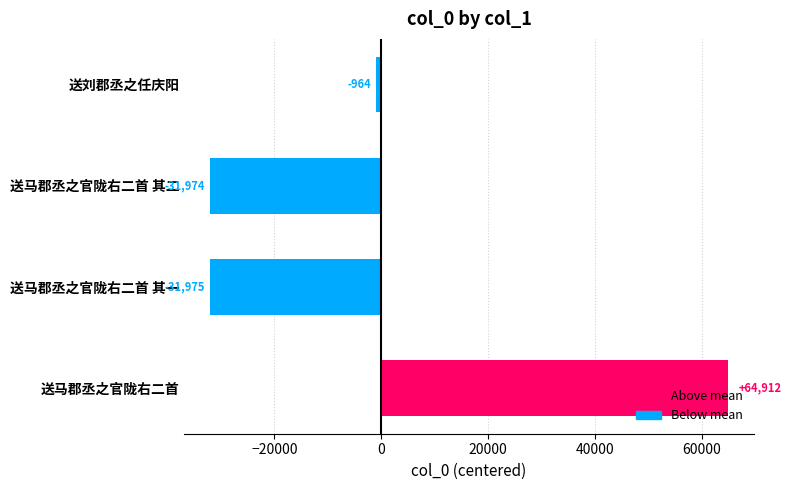

List the labels in order of value, largest first.

送马郡丞之官陇右二首, 送刘郡丞之任庆阳, 送马郡丞之官陇右二首 其二, 送马郡丞之官陇右二首 其一